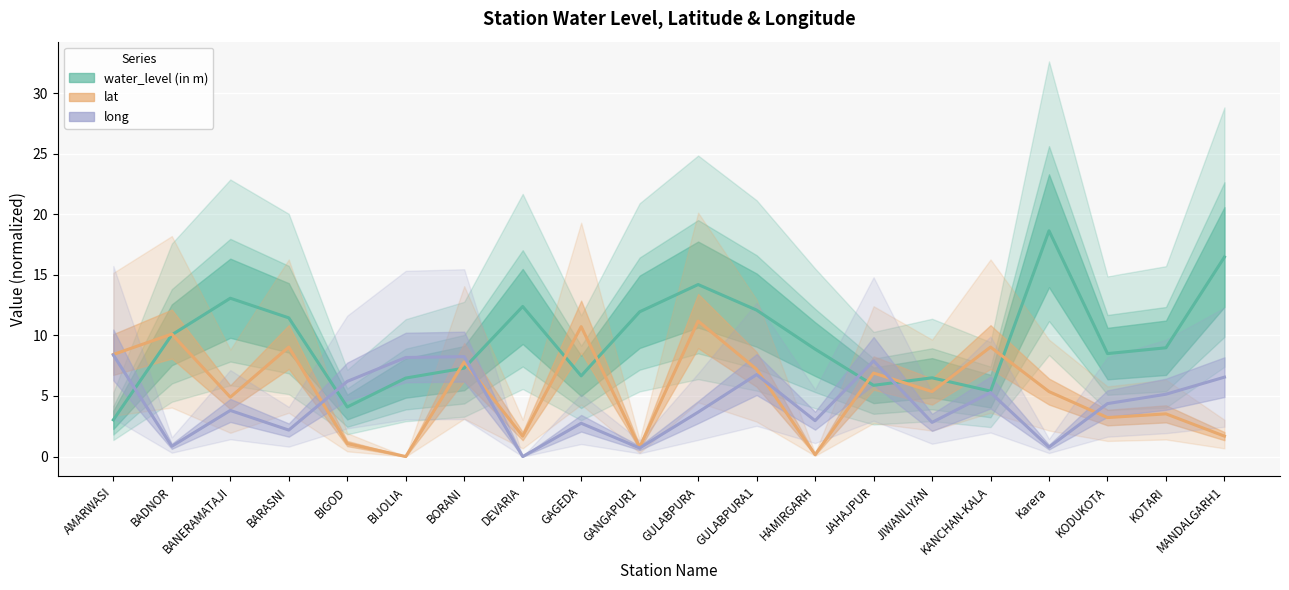

What position from the right is JAHAJPUR?

7